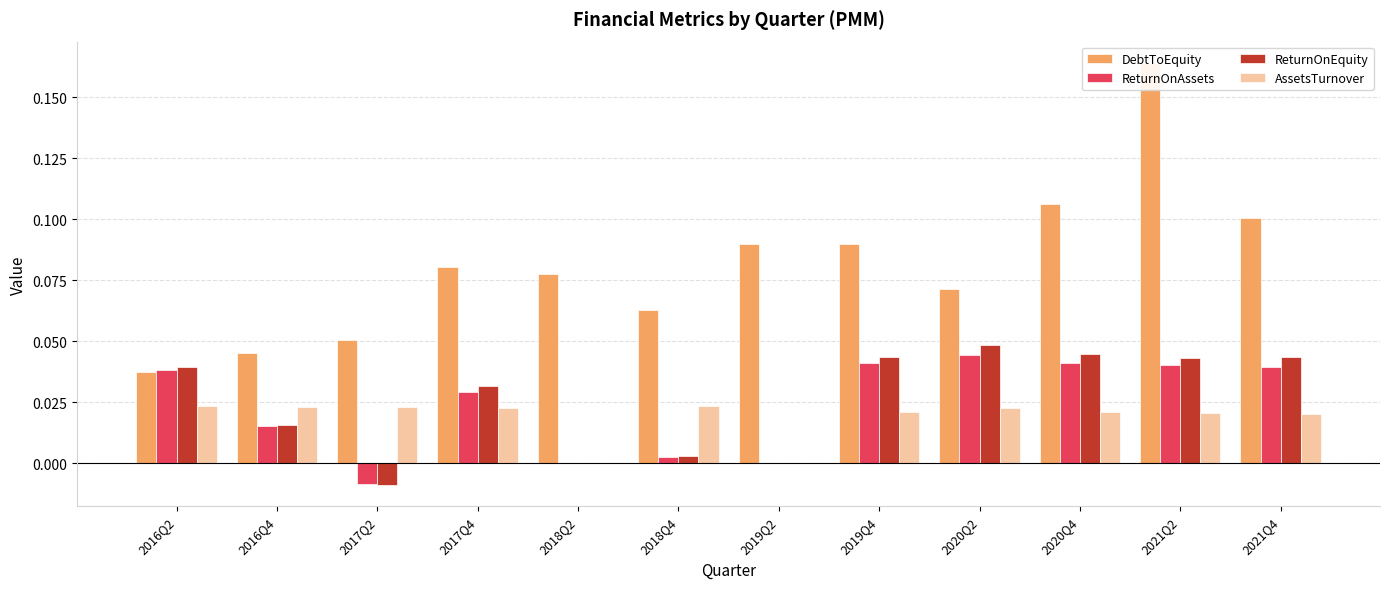

True or false: DebtToEquity has a value of 0.1 at 2020Q4.

True